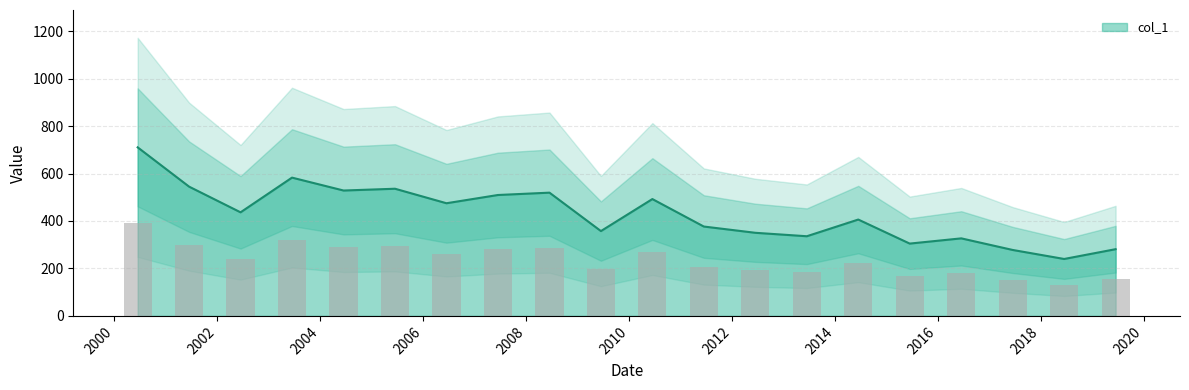

What is the change in value from 2001-06-15 to 2014-06-15?

-138.6